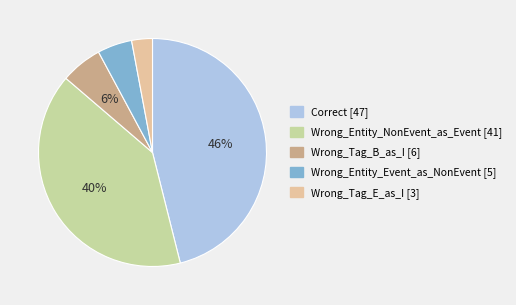

What is the largest slice in the pie chart?

Correct